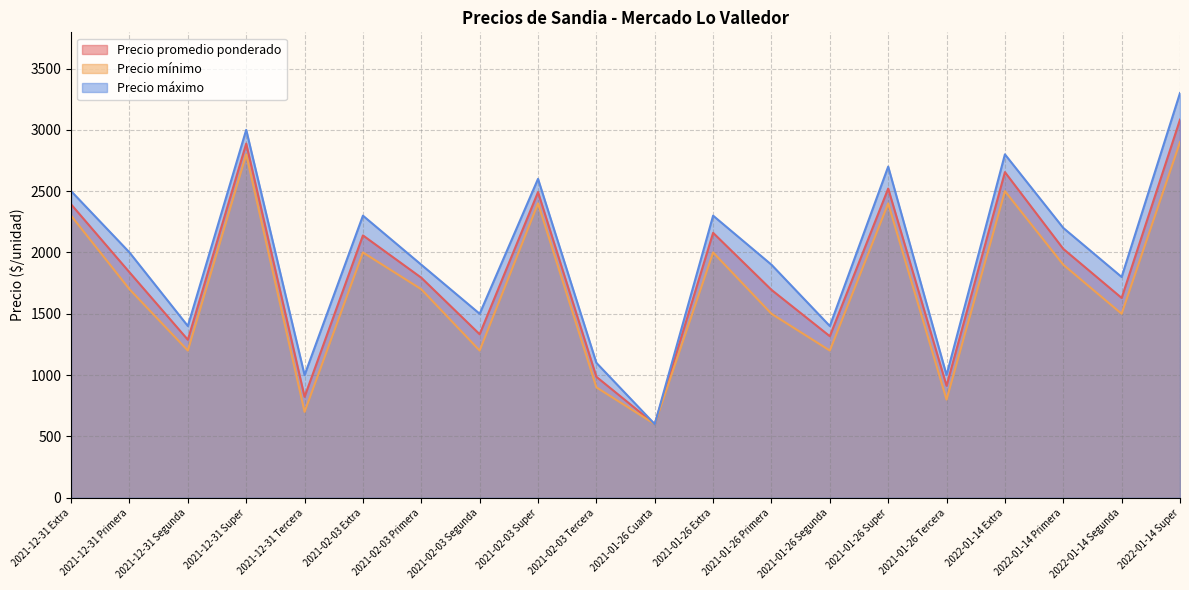

What is the difference between the Precio mínimo values at 2021-12-31 Super and 2021-02-03 Primera?

1100